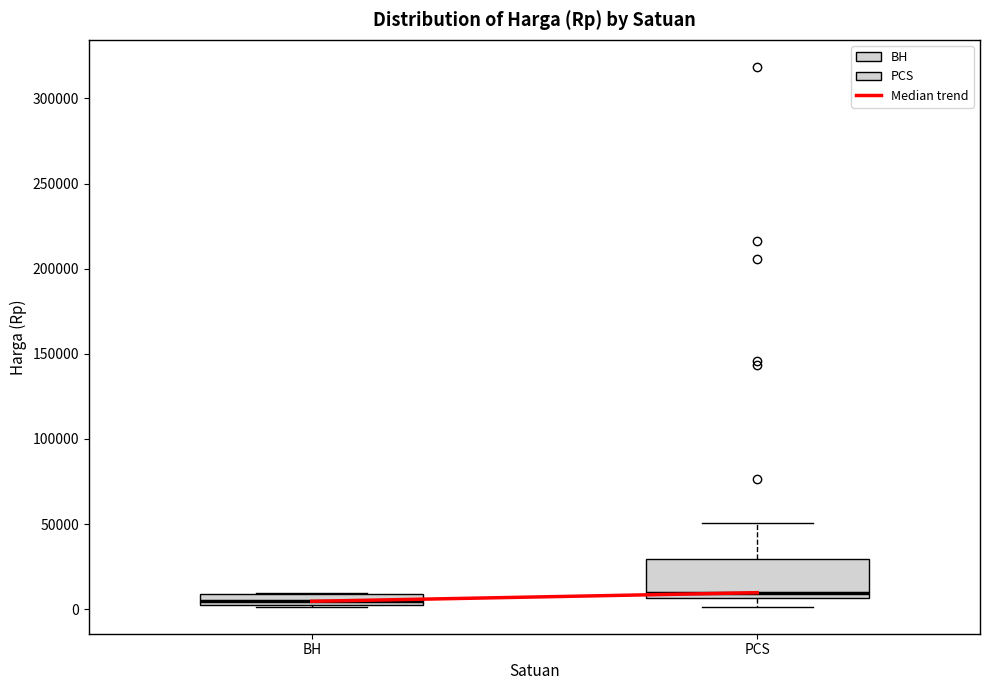

Where does the median line of the box for PCS sit on the y-axis? The values are not printed on the chart, so give them approximately, as read against the axis.

10000